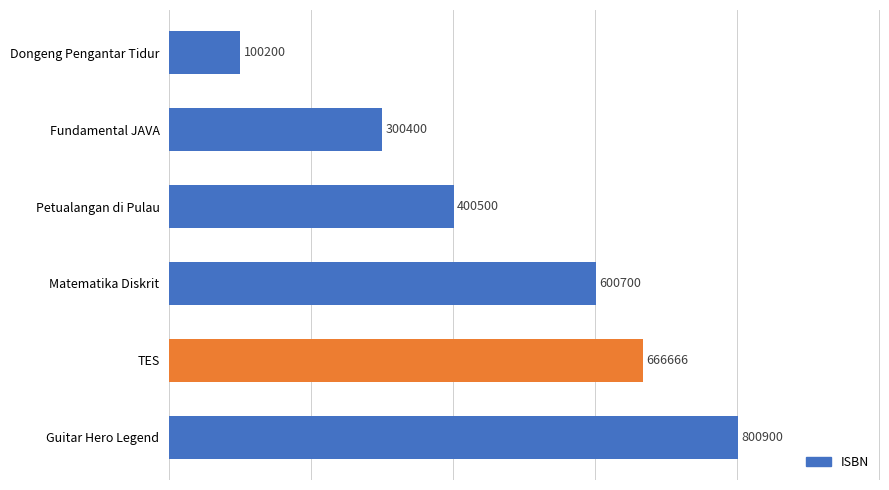

What is the sum of all values?

2869366